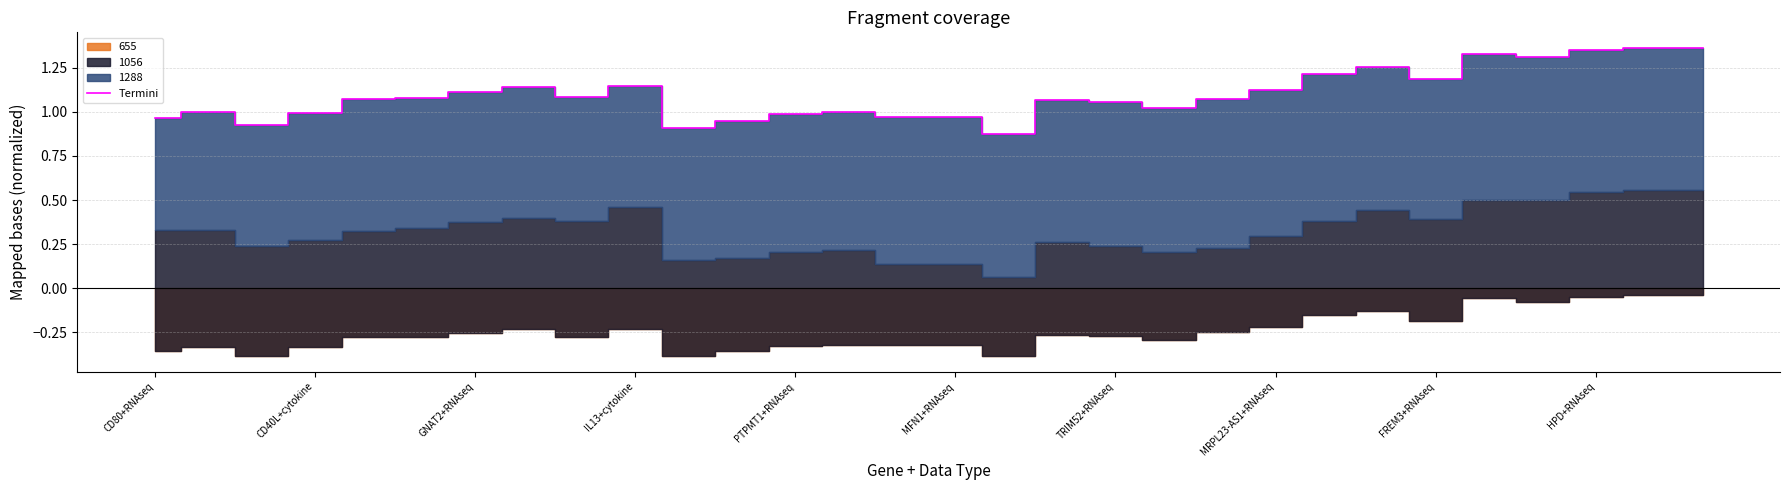

Between 17 and 13, which is larger?

17